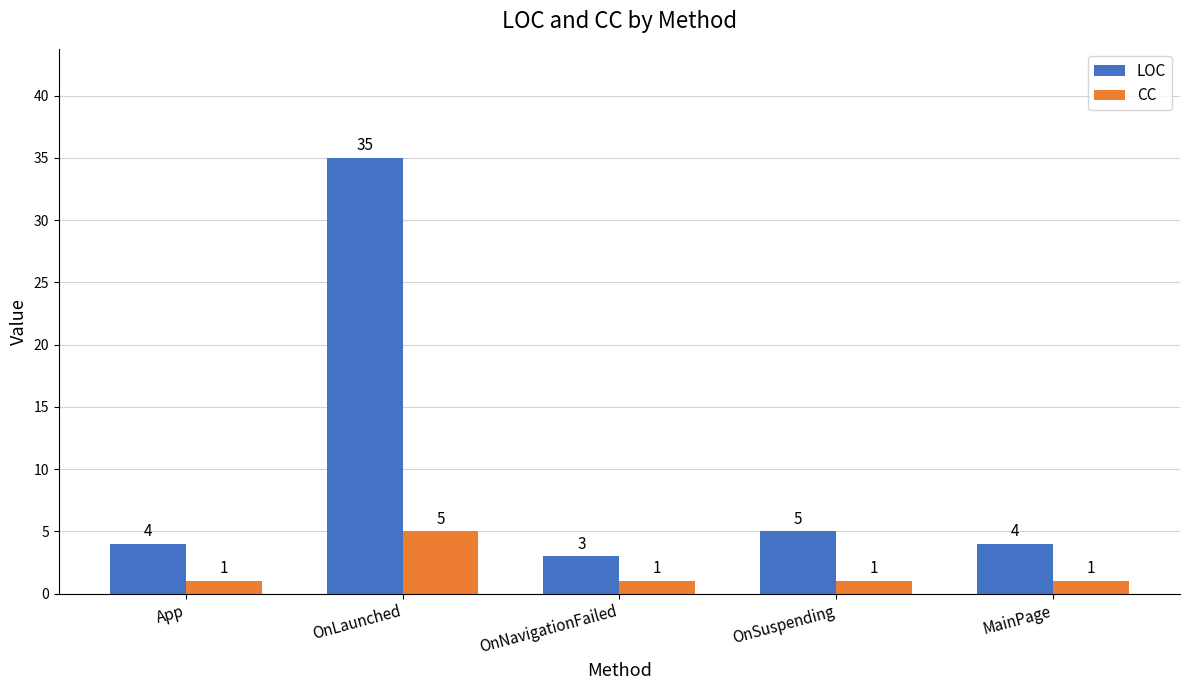

What is the difference between the highest and lowest values at OnSuspending?

4